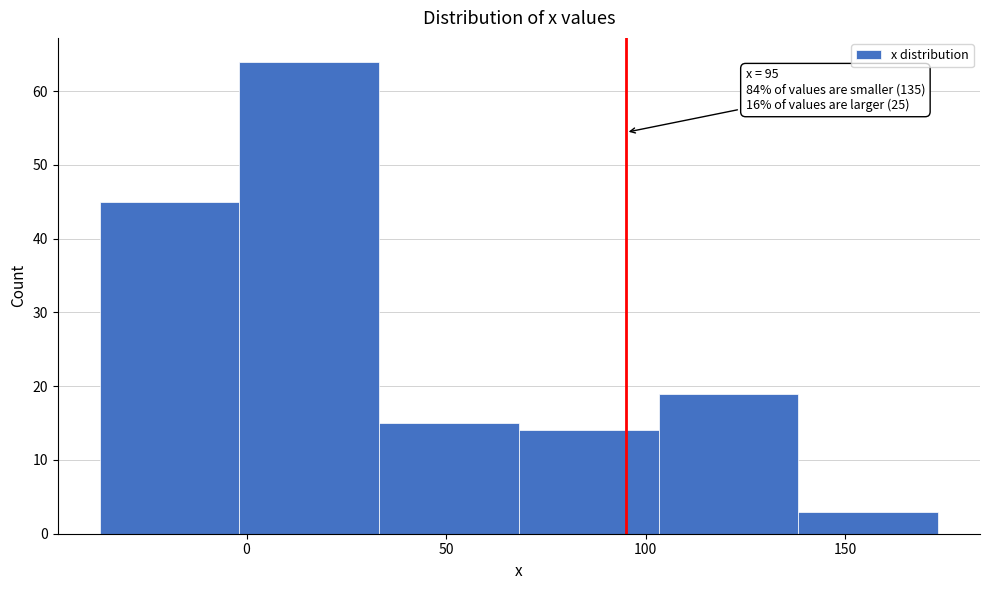

Which range on the x-axis has the tallest bar?

0 to 35